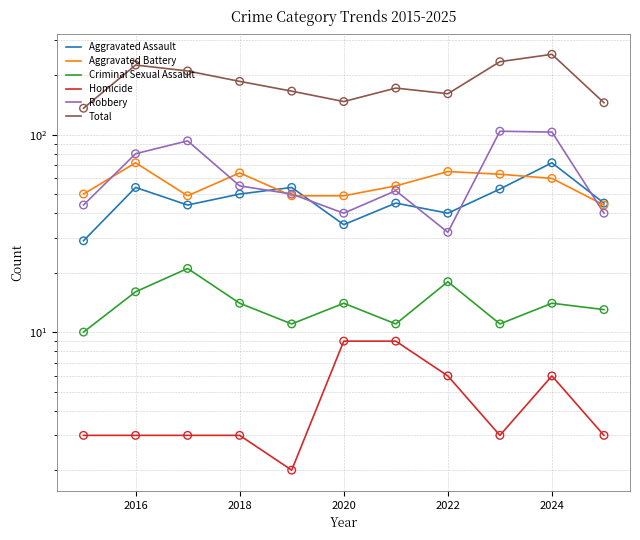

Which series has the largest total across all categories?

Total